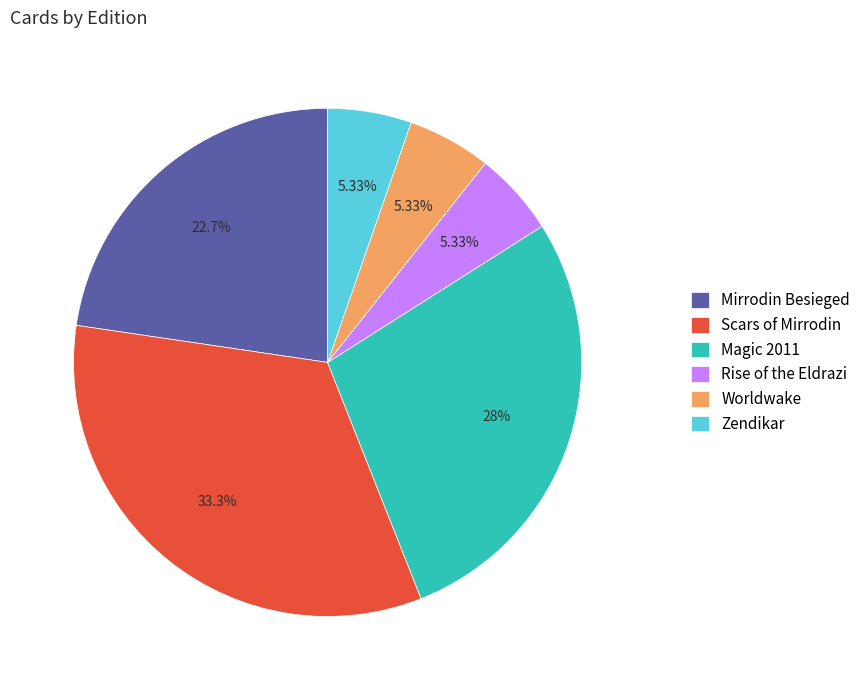

Which slice is the largest?

Scars of Mirrodin